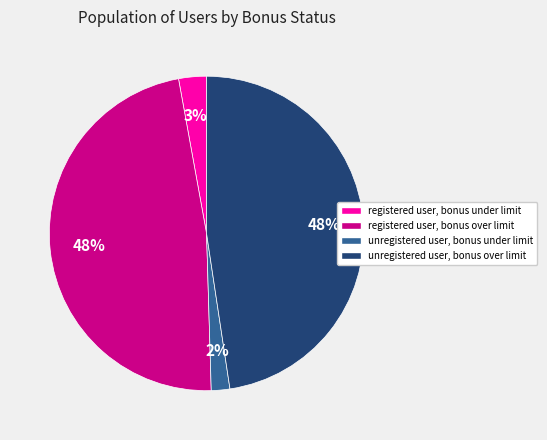

Do registered user, bonus under limit and unregistered user, bonus over limit together represent more than half of the pie?

Yes